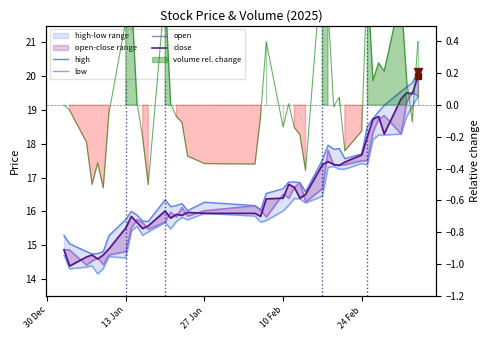

How many lines are shown in the chart?

4